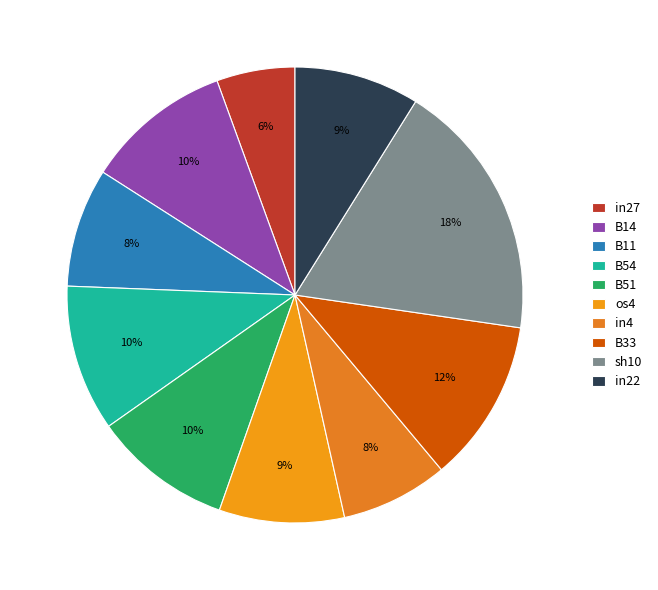

Is the sum of B11 and in4 greater than half?

No